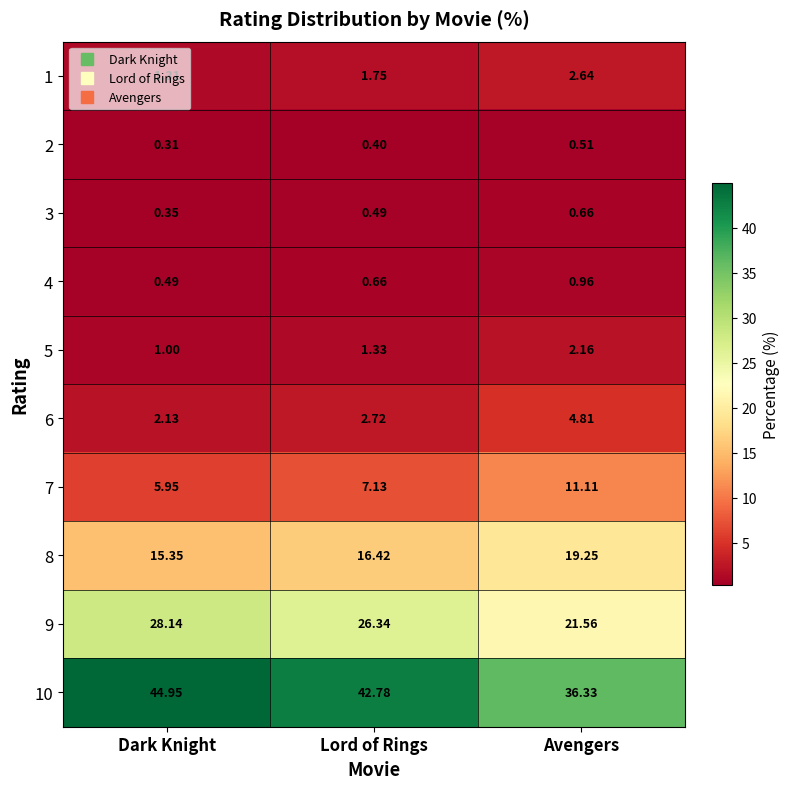

At which label does 6 reach its minimum?

Dark Knight